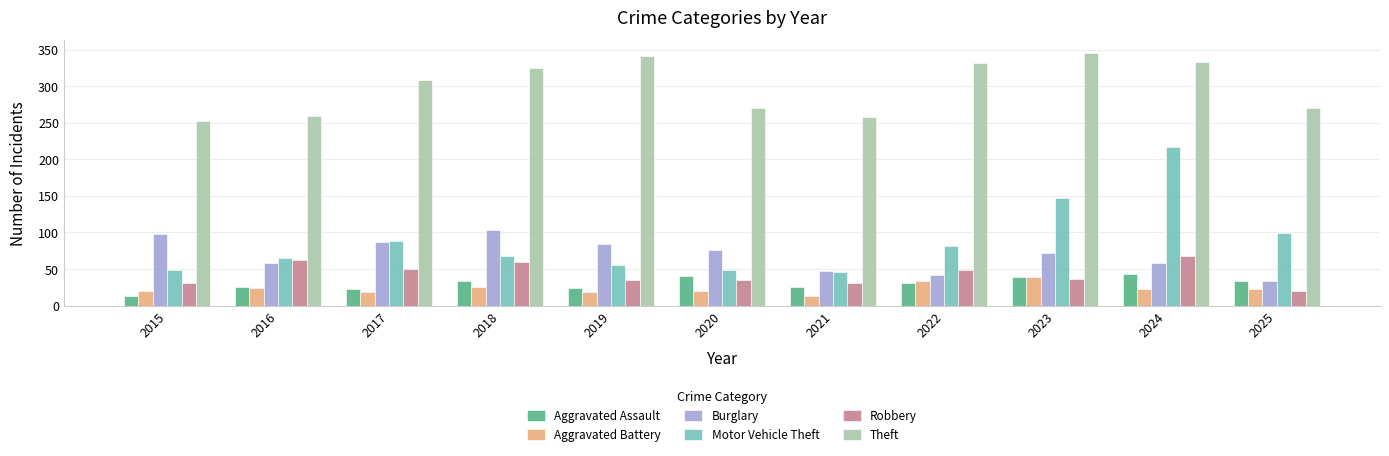

At which label is Theft closest to 299?

2017